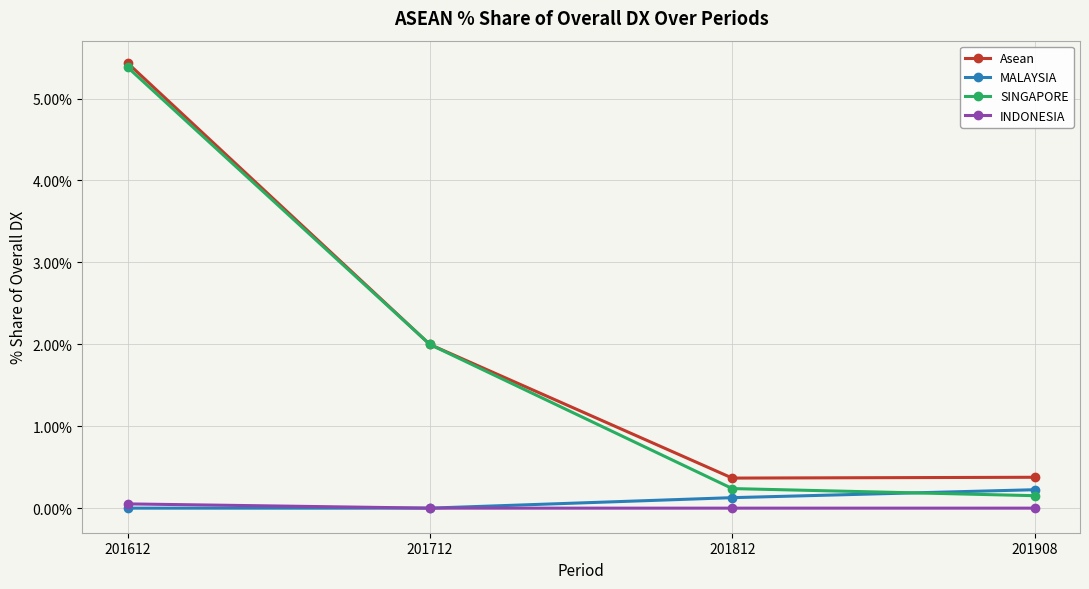

What is the highest value of the MALAYSIA series?

0.2